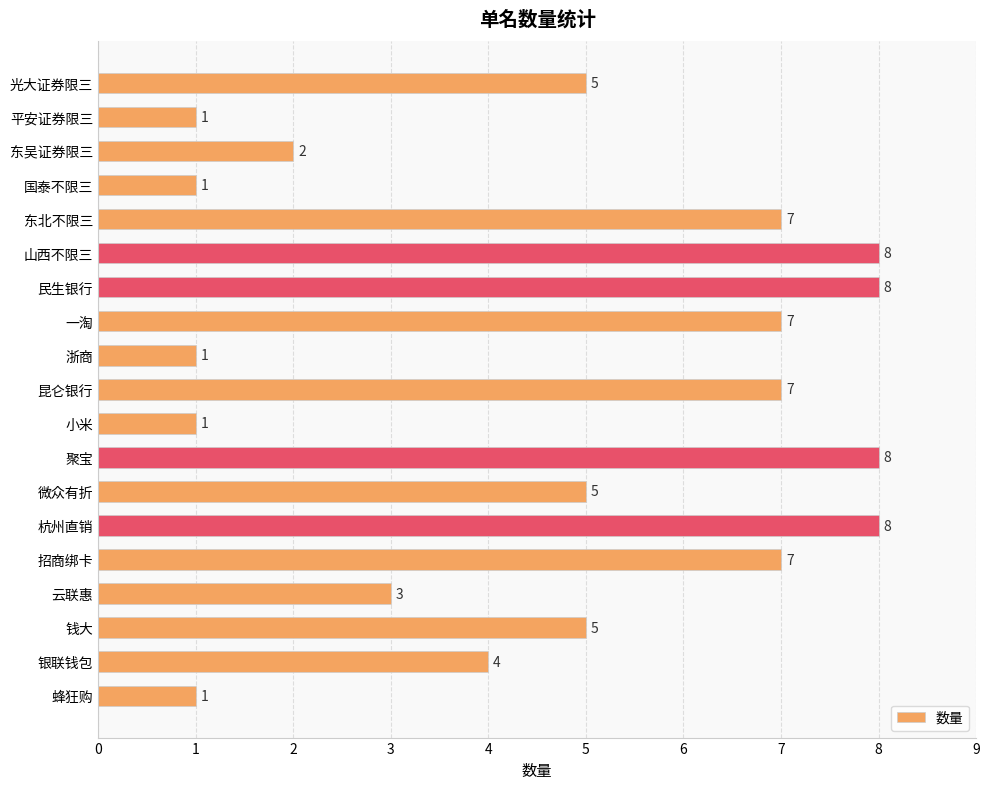

What is the ratio of the value at 光大证券限三 to the value at 东吴证券限三?

2.5